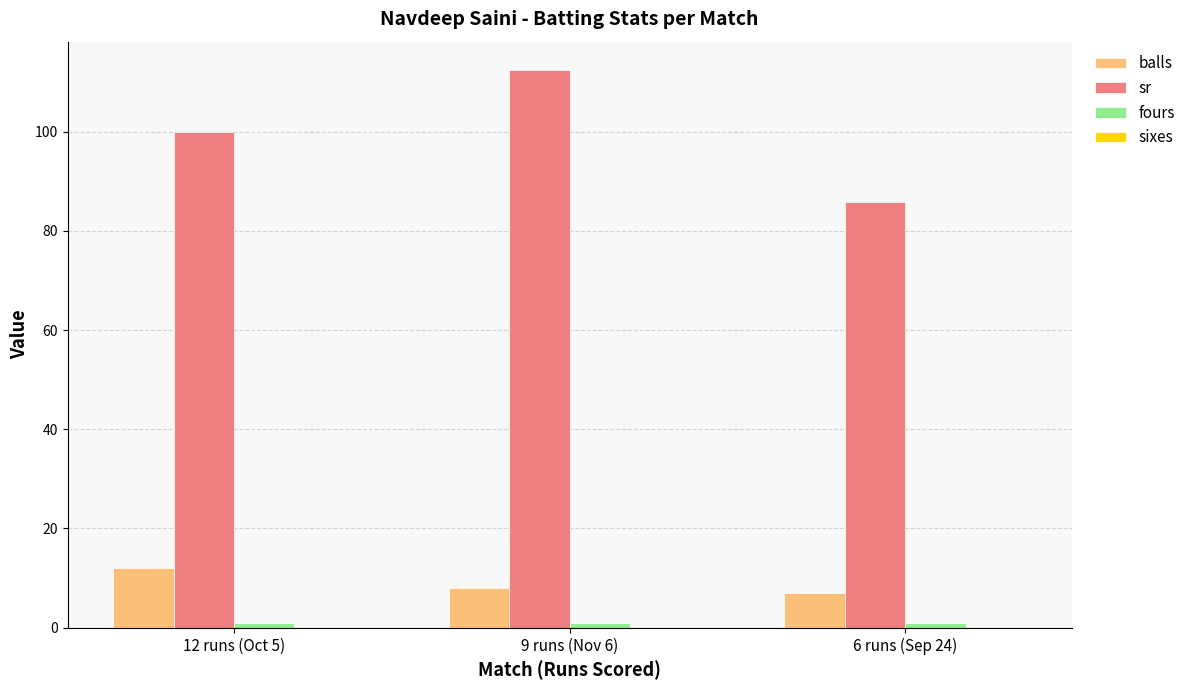

Which series has the largest range (max minus min)?

sr